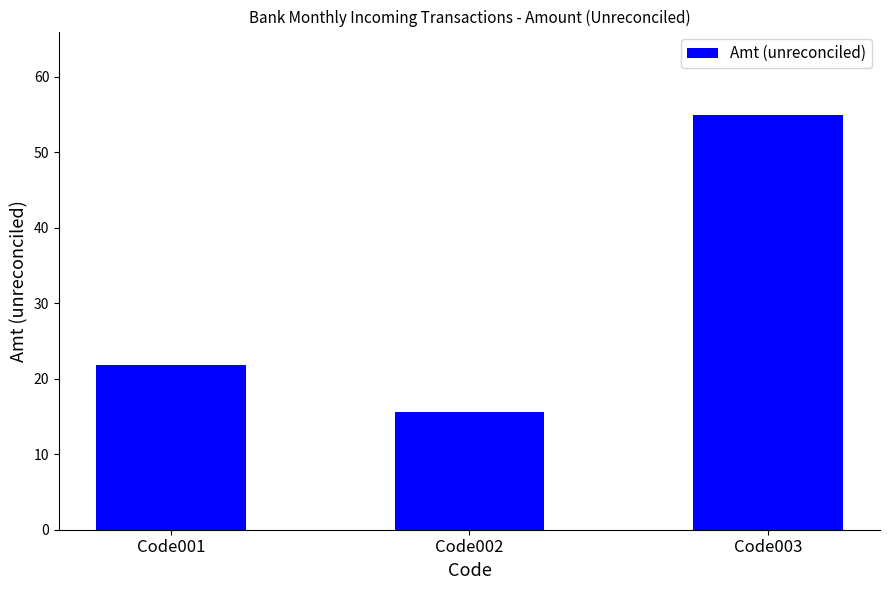

Reading left to right, what are all the values shown in this chart?

Code001=21.8	Code002=15.6	Code003=55.0